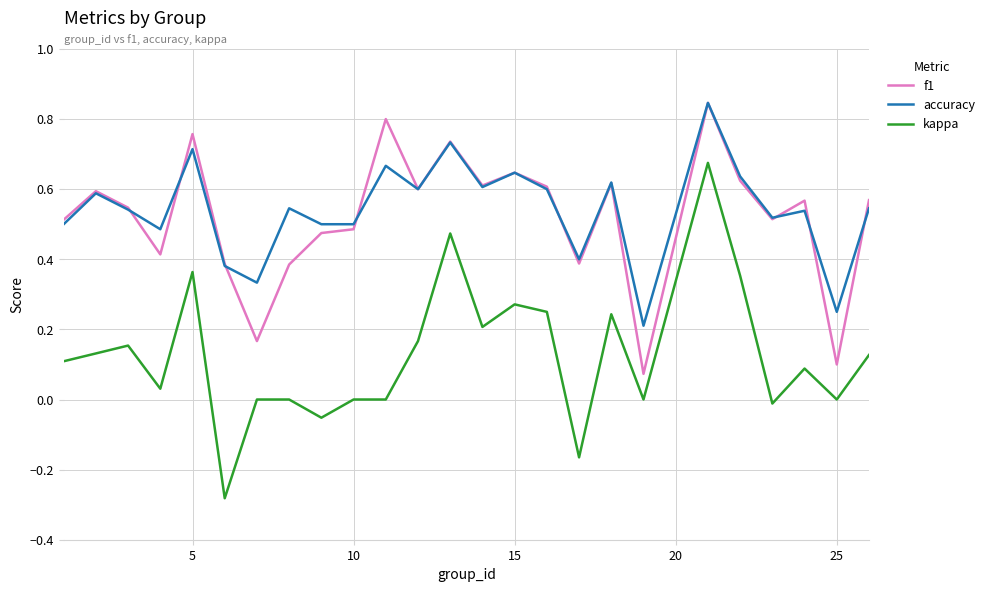

Which series has the largest range (max minus min)?

kappa